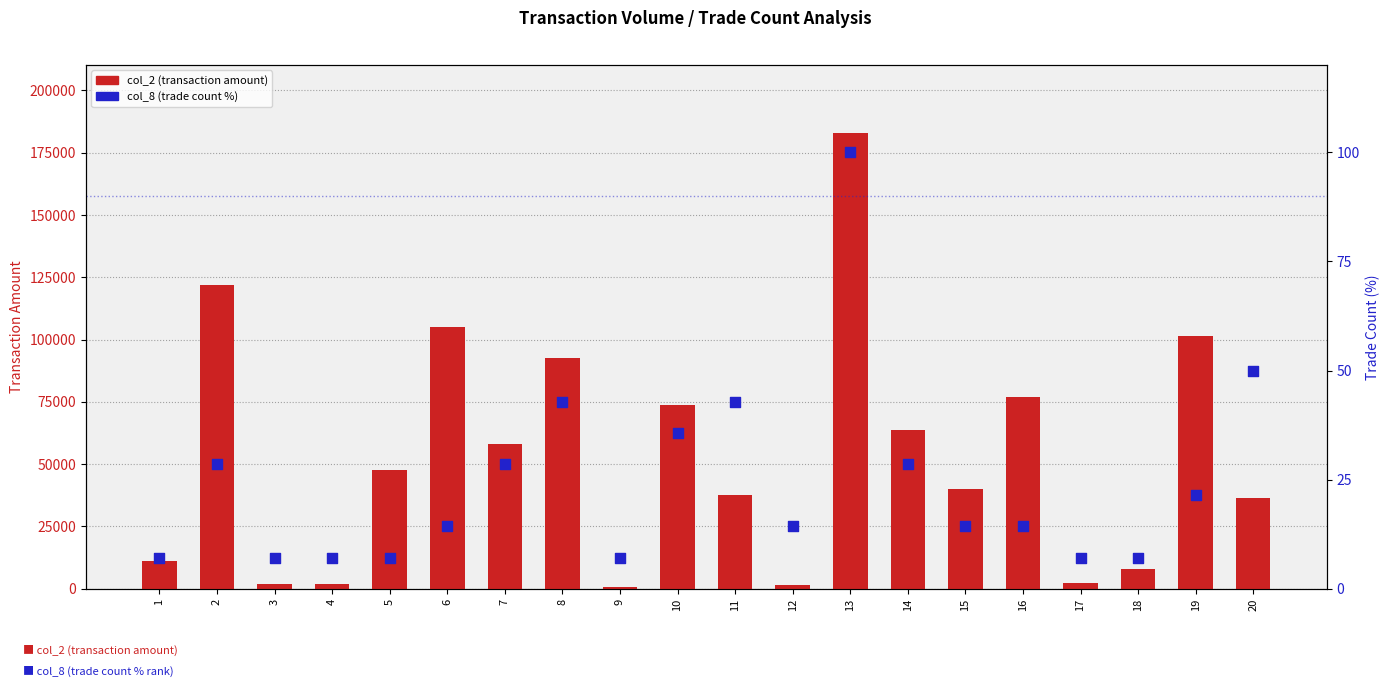

At which category is the sum across all series the highest?

13